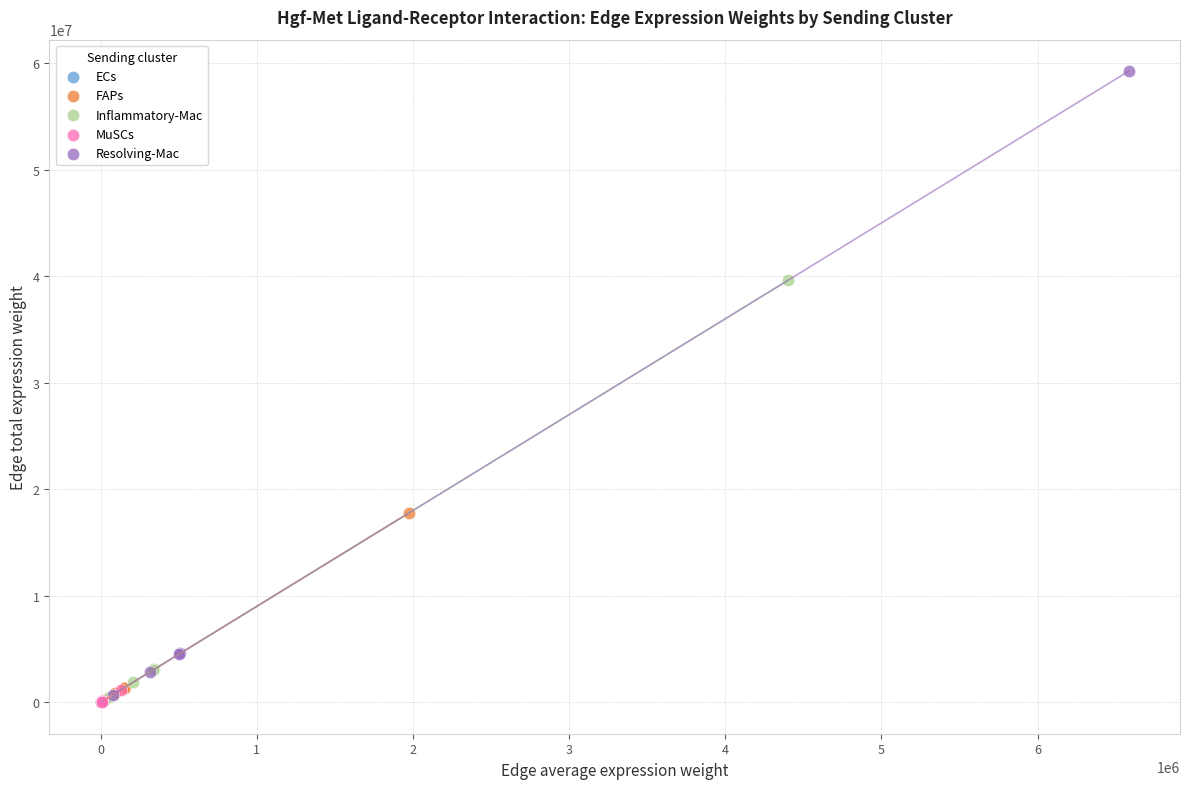

Which series has the widest spread of Y values?

Resolving-Mac